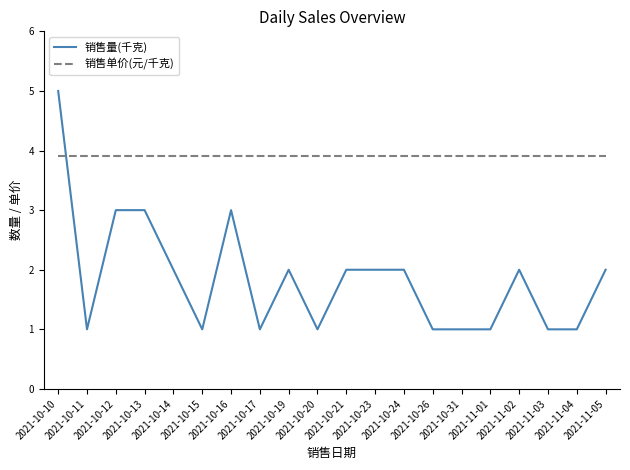

Reading left to right, transcribe all the data shown in this chart.

销售量(千克): 2021-10-10=5.0	2021-10-11=1.0	2021-10-12=3.0	2021-10-13=3.0	2021-10-14=2.0	2021-10-15=1.0	2021-10-16=3.0	2021-10-17=1.0	2021-10-19=2.0	2021-10-20=1.0	2021-10-21=2.0	2021-10-23=2.0	2021-10-24=2.0	2021-10-26=1.0	2021-10-31=1.0	2021-11-01=1.0	2021-11-02=2.0	2021-11-03=1.0	2021-11-04=1.0	2021-11-05=2.0
销售单价(元/千克): 2021-10-10=3.9	2021-10-11=3.9	2021-10-12=3.9	2021-10-13=3.9	2021-10-14=3.9	2021-10-15=3.9	2021-10-16=3.9	2021-10-17=3.9	2021-10-19=3.9	2021-10-20=3.9	2021-10-21=3.9	2021-10-23=3.9	2021-10-24=3.9	2021-10-26=3.9	2021-10-31=3.9	2021-11-01=3.9	2021-11-02=3.9	2021-11-03=3.9	2021-11-04=3.9	2021-11-05=3.9